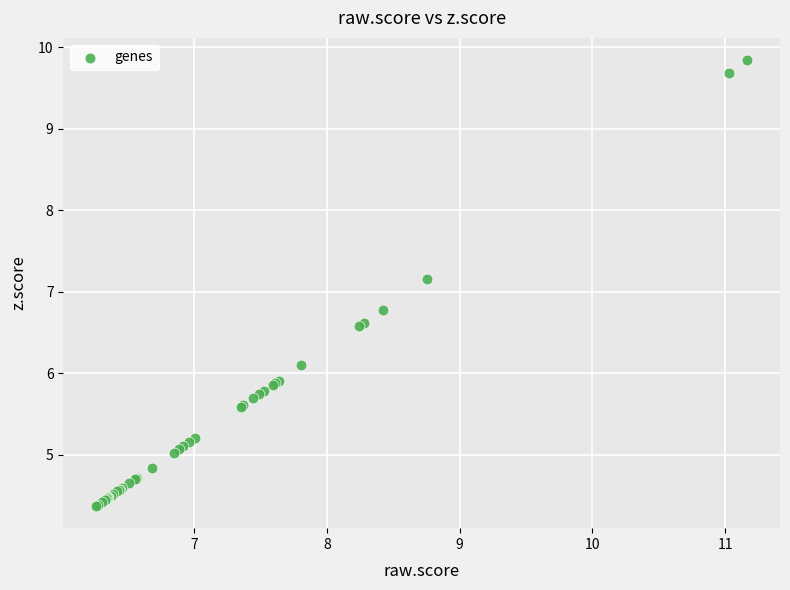

What Y value in the scatter plot is closest to 7?

7.2